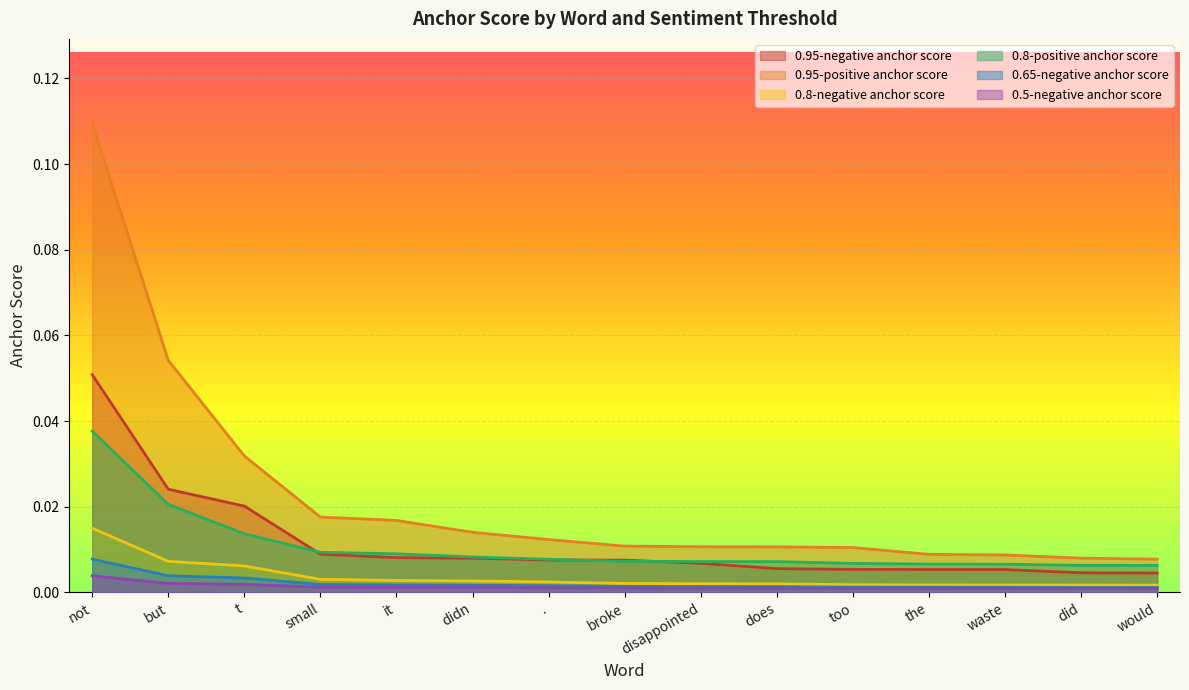

What are all the series names shown in the legend?

0.95-negative anchor score, 0.95-positive anchor score, 0.8-negative anchor score, 0.8-positive anchor score, 0.65-negative anchor score, 0.5-negative anchor score